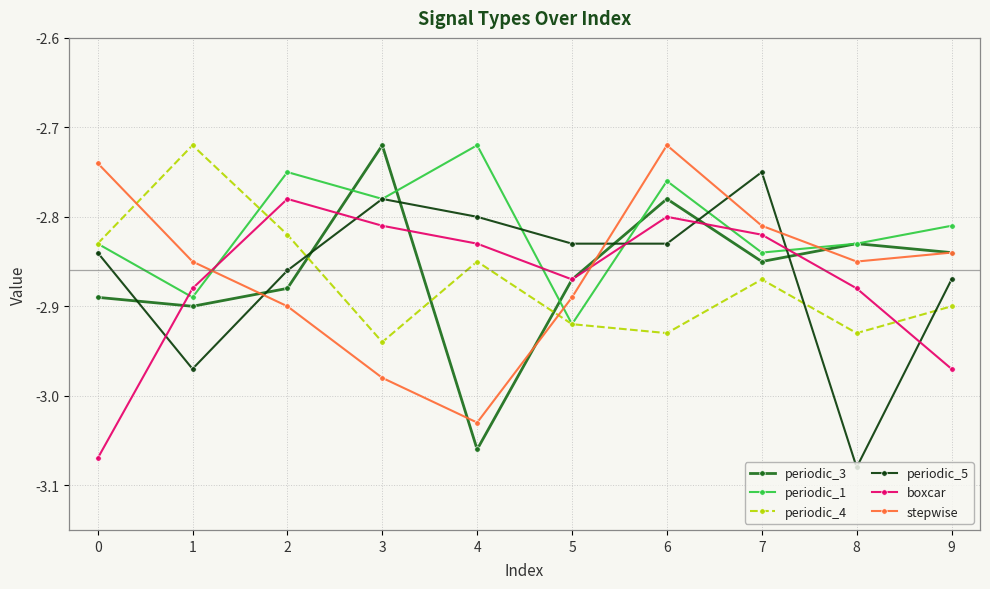

What are all the series names shown in the legend?

periodic_3, periodic_1, periodic_4, periodic_5, boxcar, stepwise